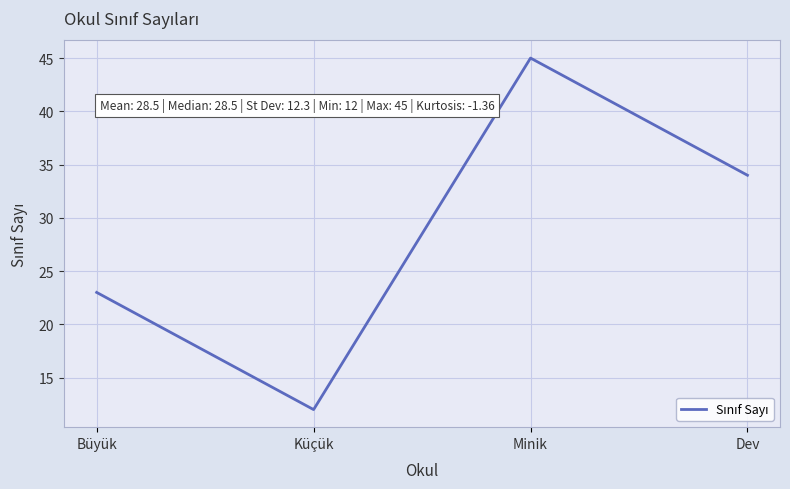

What is the change in value from Küçük to Dev?

+22